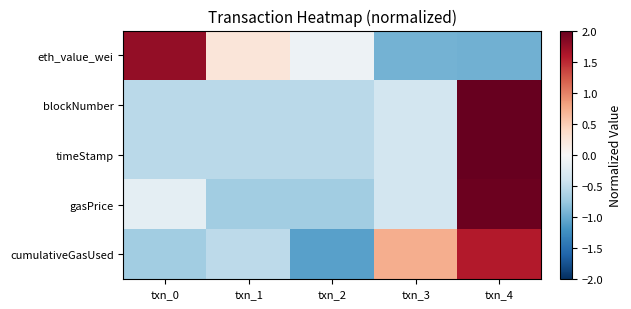

Between txn_1 and txn_2, which series saw the biggest shift?

cumulativeGasUsed